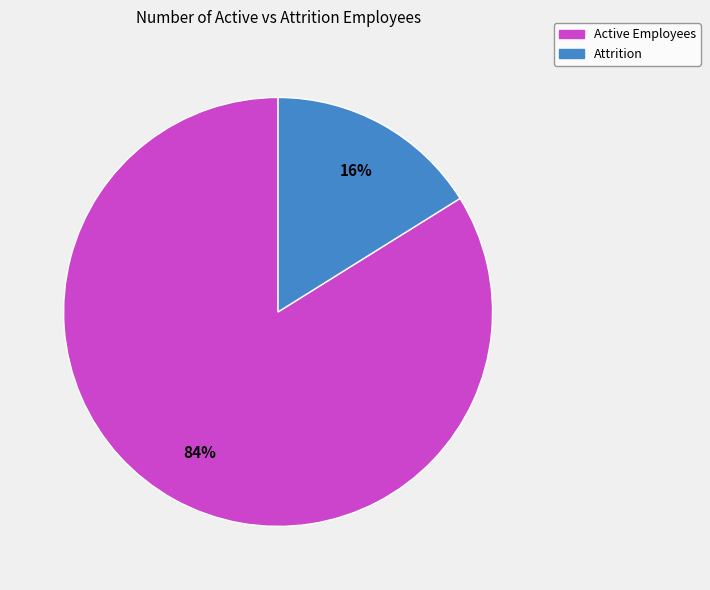

Does Attrition represent more than half of the total?

No